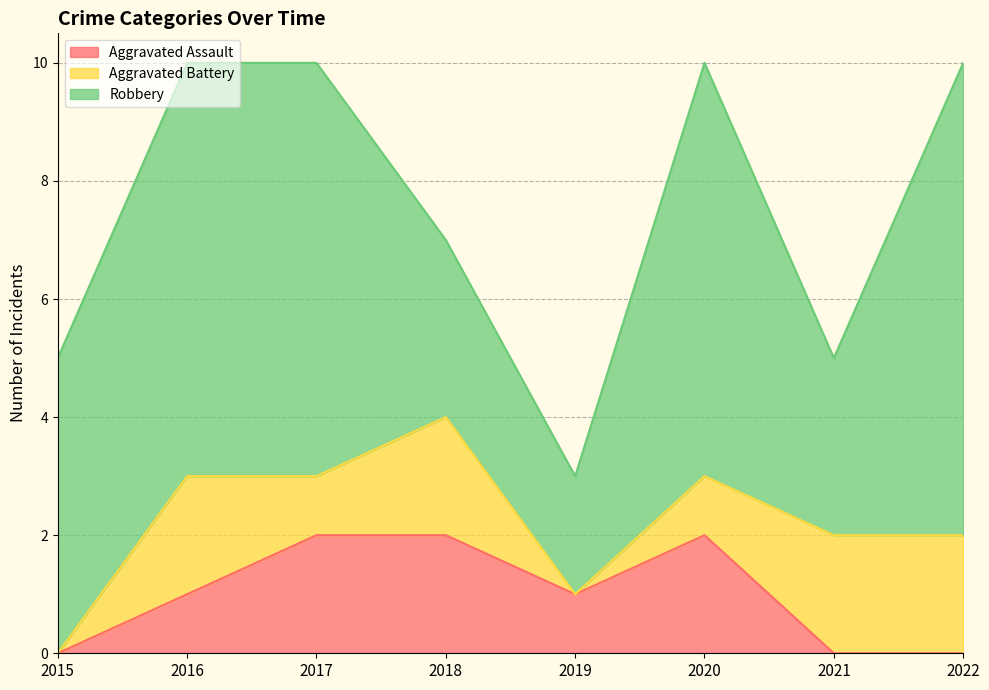

At which label does Aggravated Assault first exceed 1?

2017